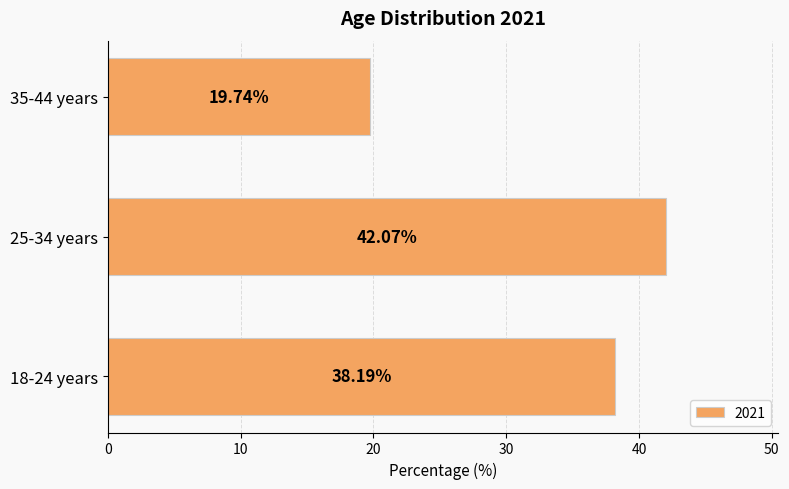

What is the change in value from 25-34 years to 35-44 years?

-22.3